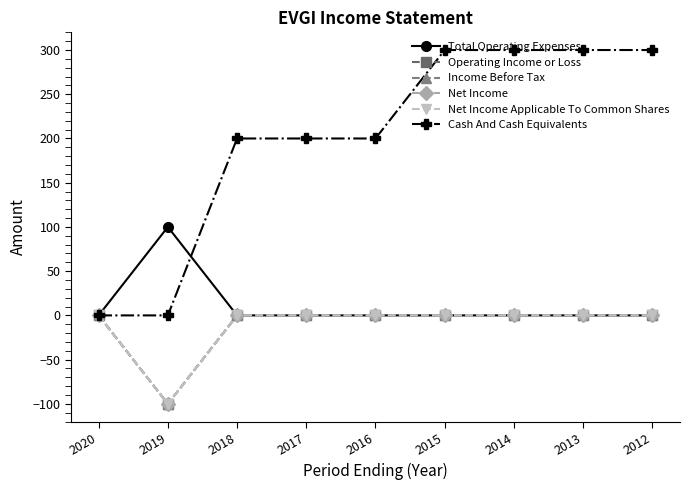

True or false: Total Operating Expenses has more than 2 points higher than both neighbors.

False